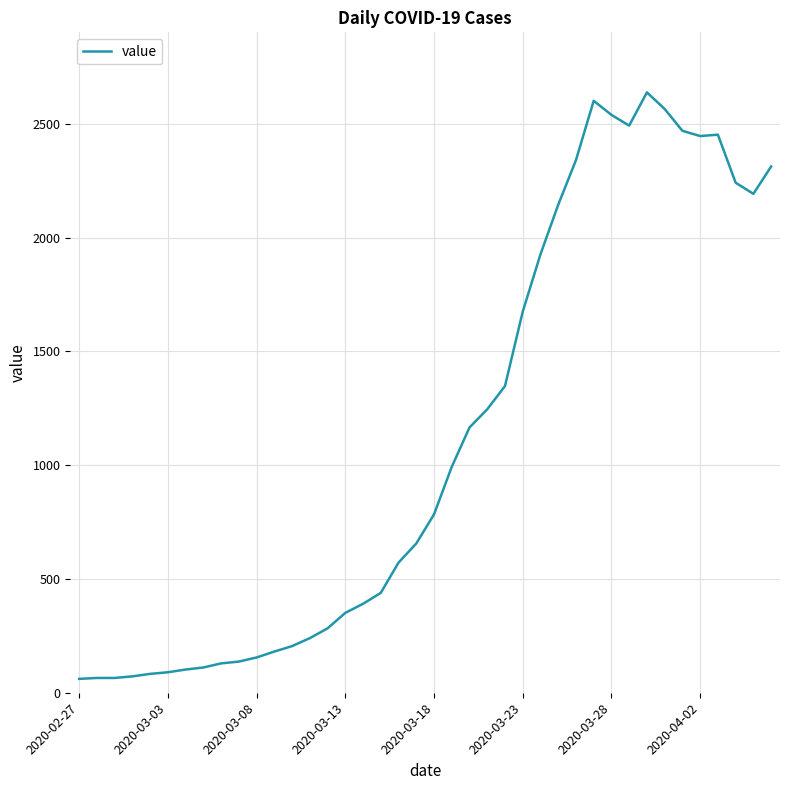

What is the difference between the maximum and minimum values?

2578